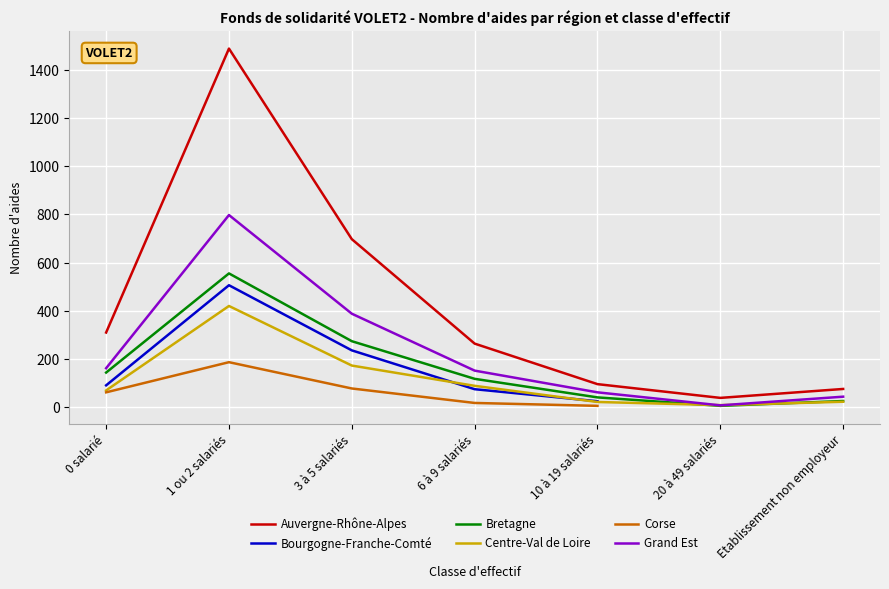

Where is the first local minimum for Grand Est?

20 à 49 salariés